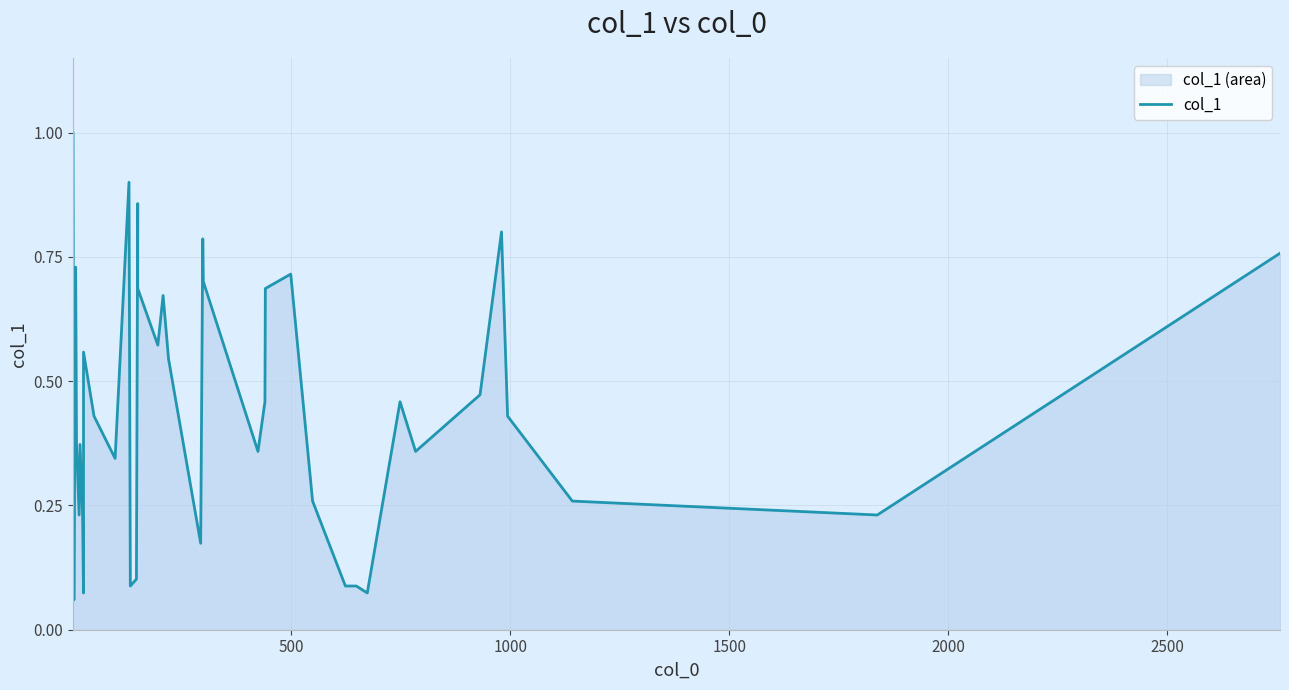

What is the greatest value displayed?

1.0